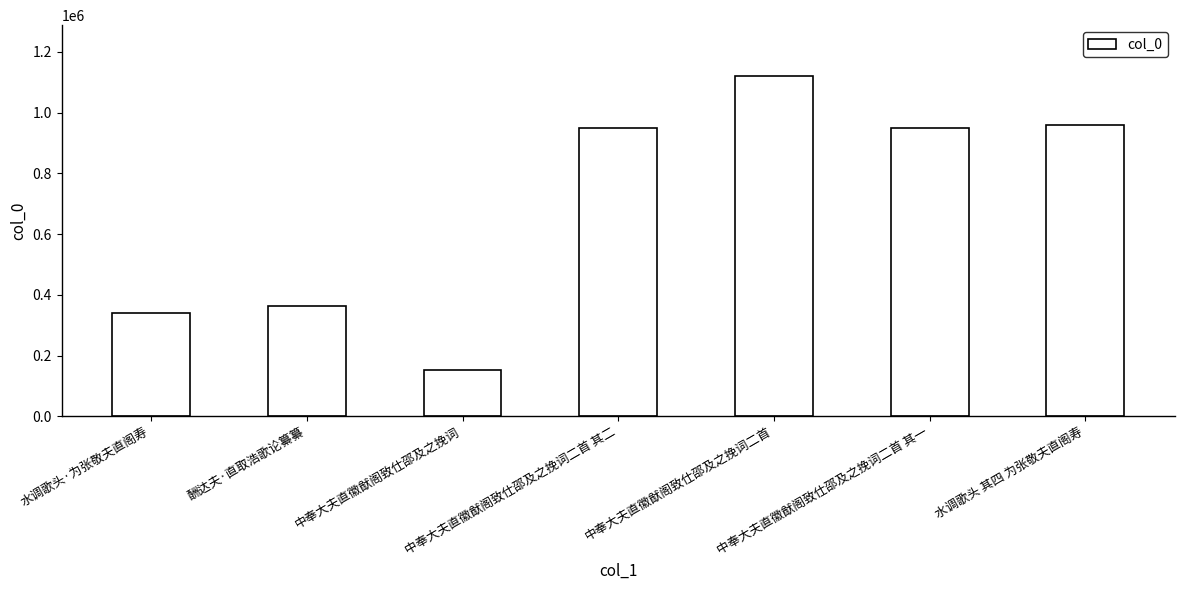

What is the label of the 4th bar from the right?

中奉大夫直徽猷阁致仕邵及之挽词二首 其二